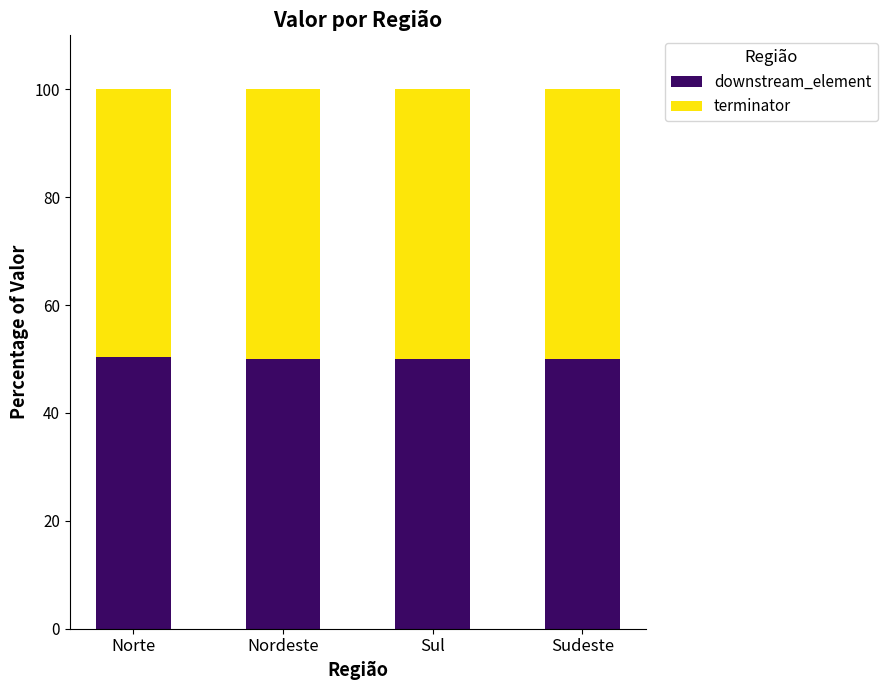

What is the total value across all series at Nordeste?

100.0